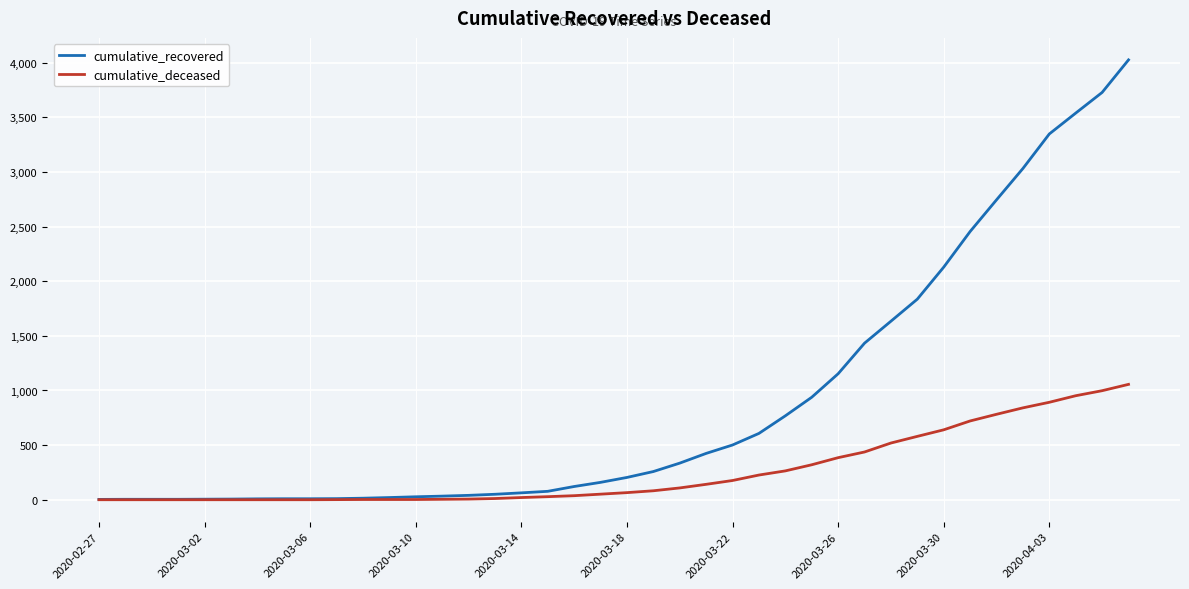

What is the greatest value displayed?

4026